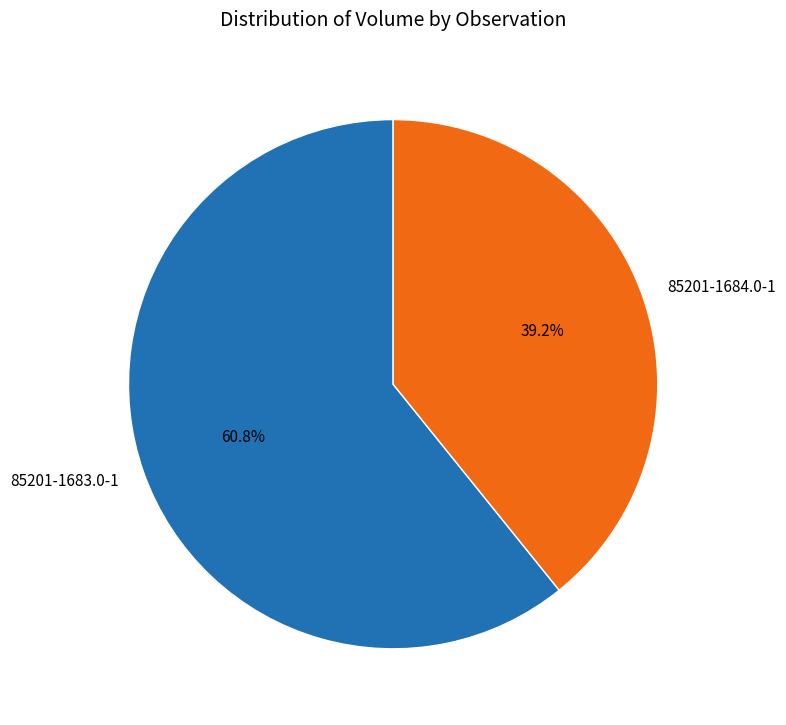

To the nearest percent, what is the difference between the largest and smallest slice percentages?

22%